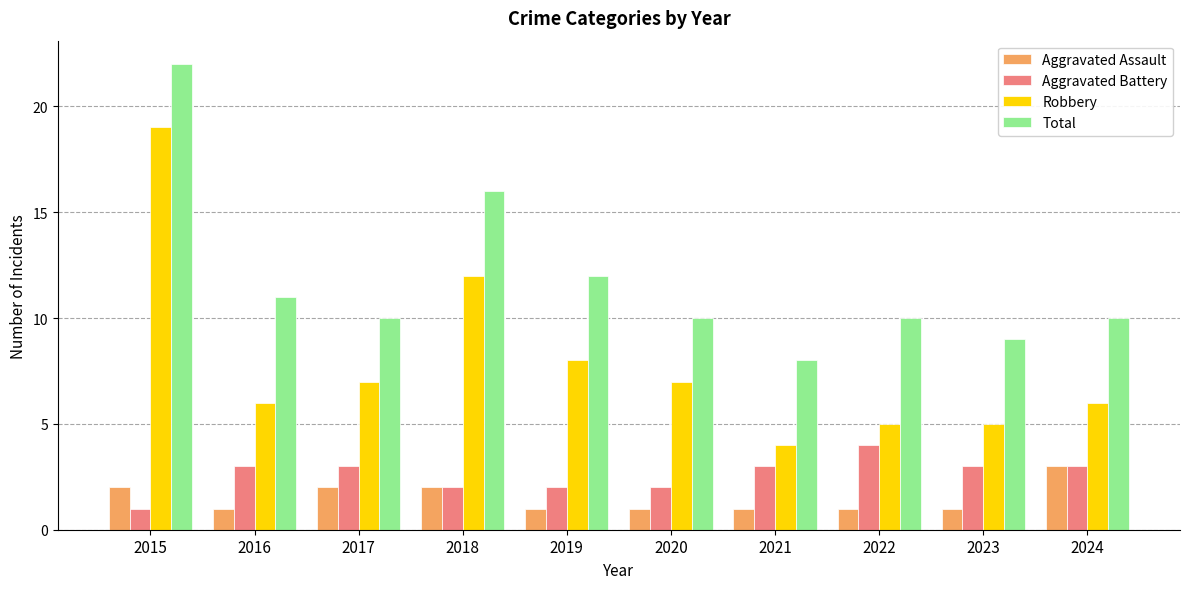

Count the number of data series in this chart.

4